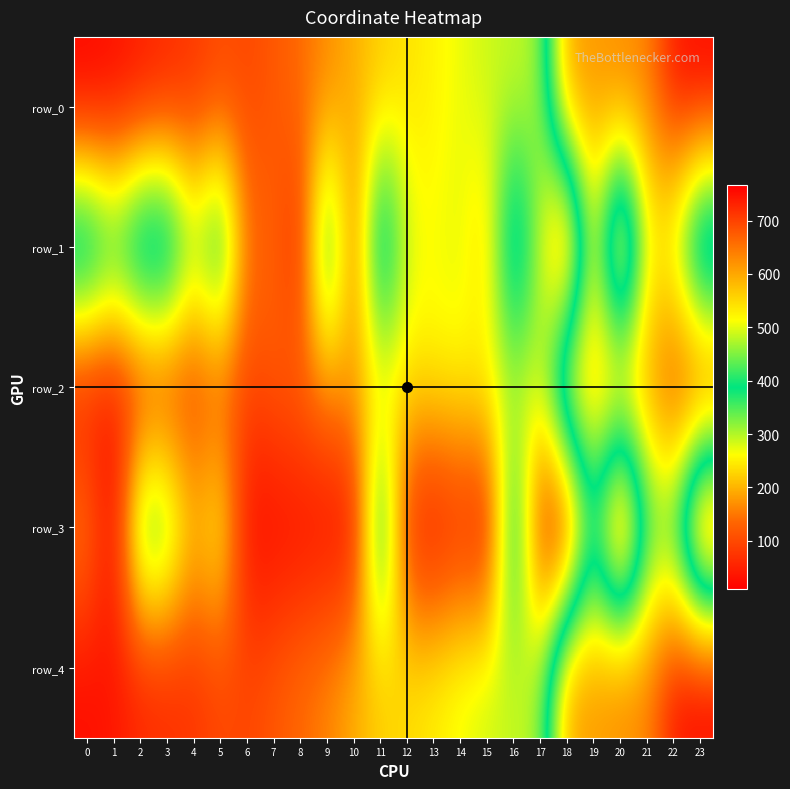

List the labels in order of row_3 value, largest first.

11, 16, 2, 3, 21, 22, 19, 5, 4, 0, 12, 14, 17, 6, 9, 10, 1, 7, 8, 13, 15, 20, 23, 18